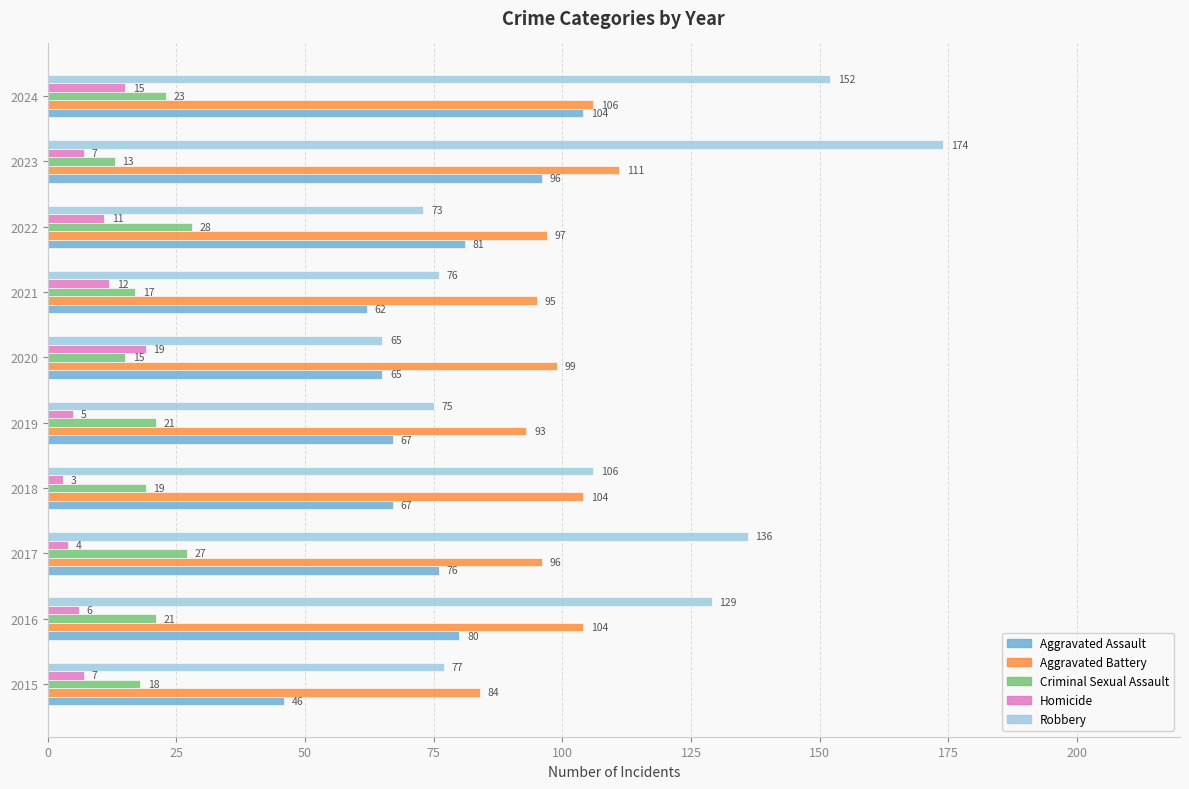

Is it true that Aggravated Assault equals 65 at 2020?

True